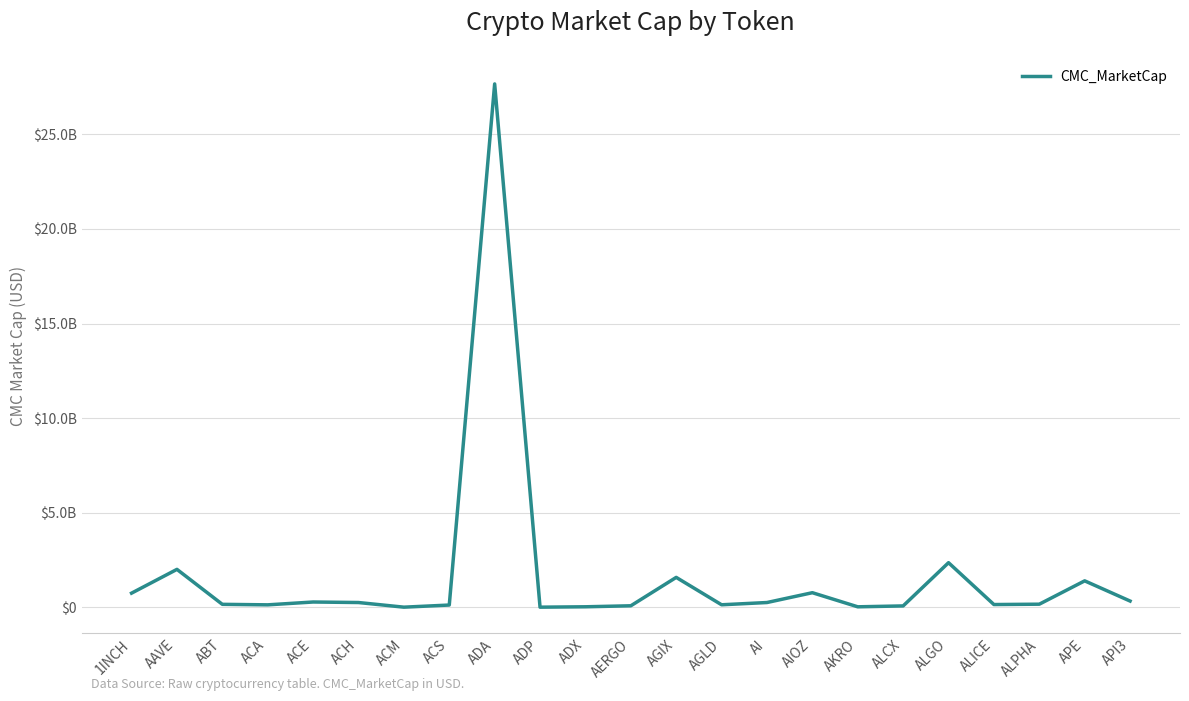

Rank the categories by value from highest to lowest.

ADA, ALGO, AAVE, AGIX, APE, AIOZ, 1INCH, API3, ACE, AI, ACH, ALPHA, ABT, ALICE, AGLD, ACA, ACS, AERGO, ALCX, ADX, AKRO, ACM, ADP